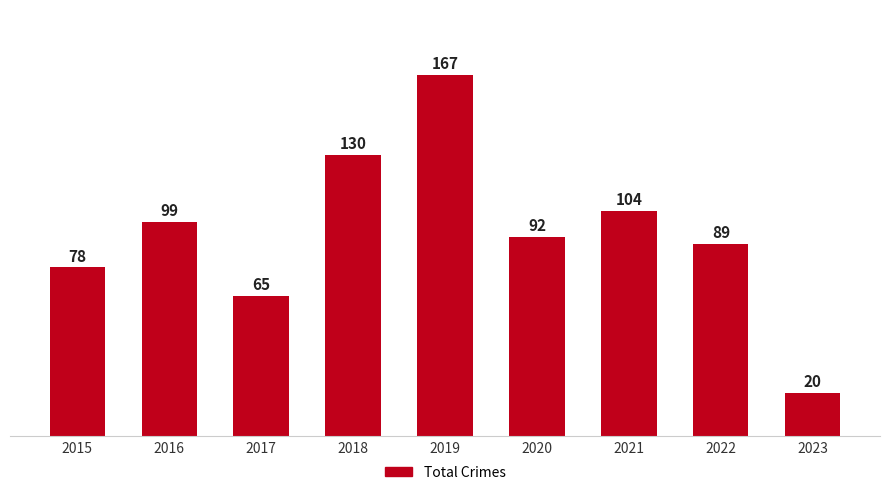

What is the difference between the second highest and second lowest values?

65